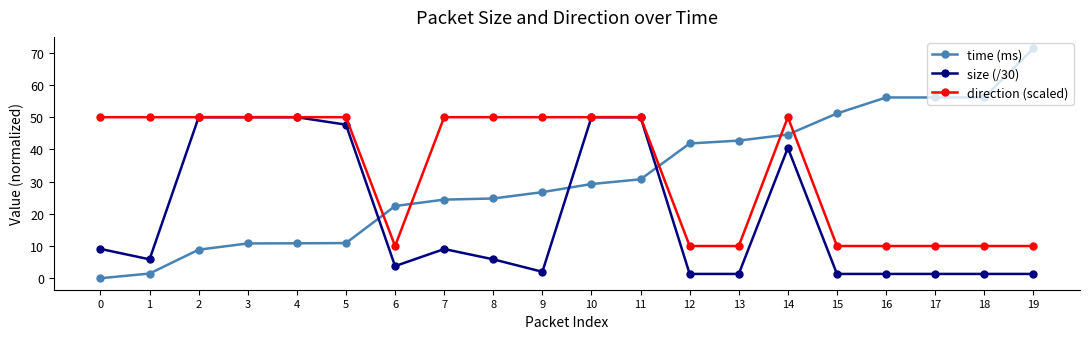

Does the chart have visible grid lines?

No